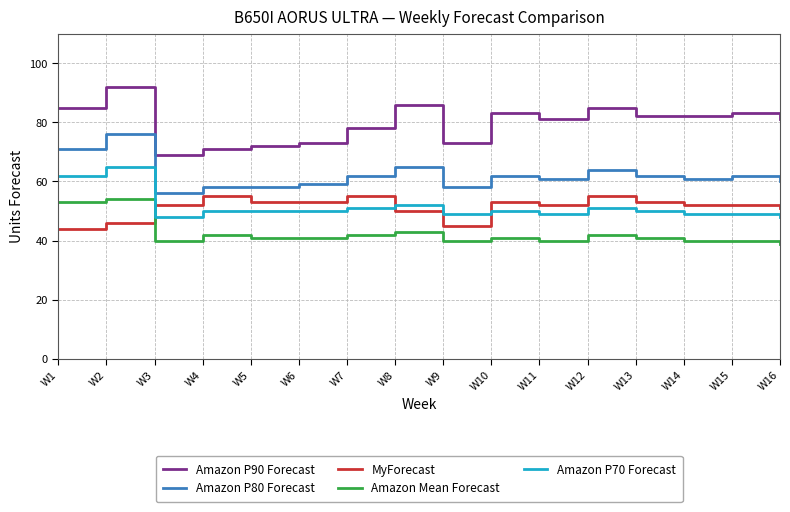

The MyForecast series shows 90 at W15. True or false?

False